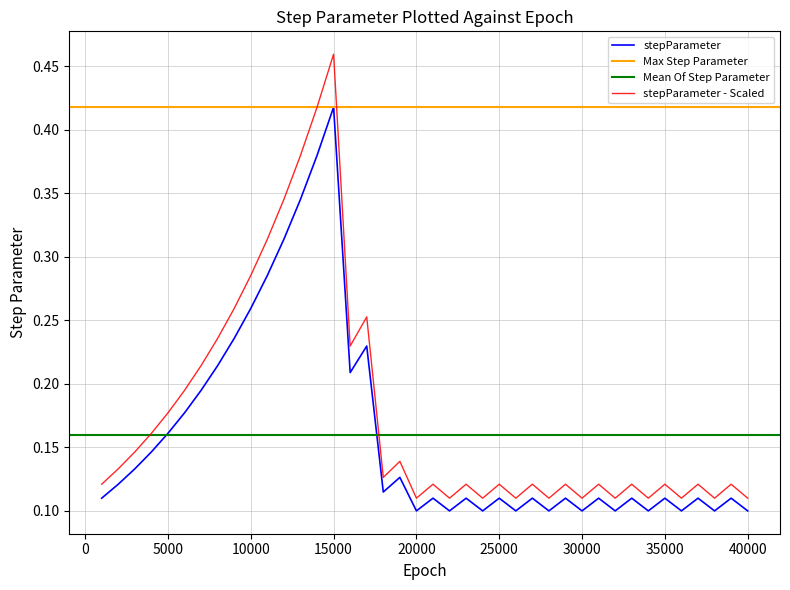

What is the difference between the second highest and second lowest values?

0.3